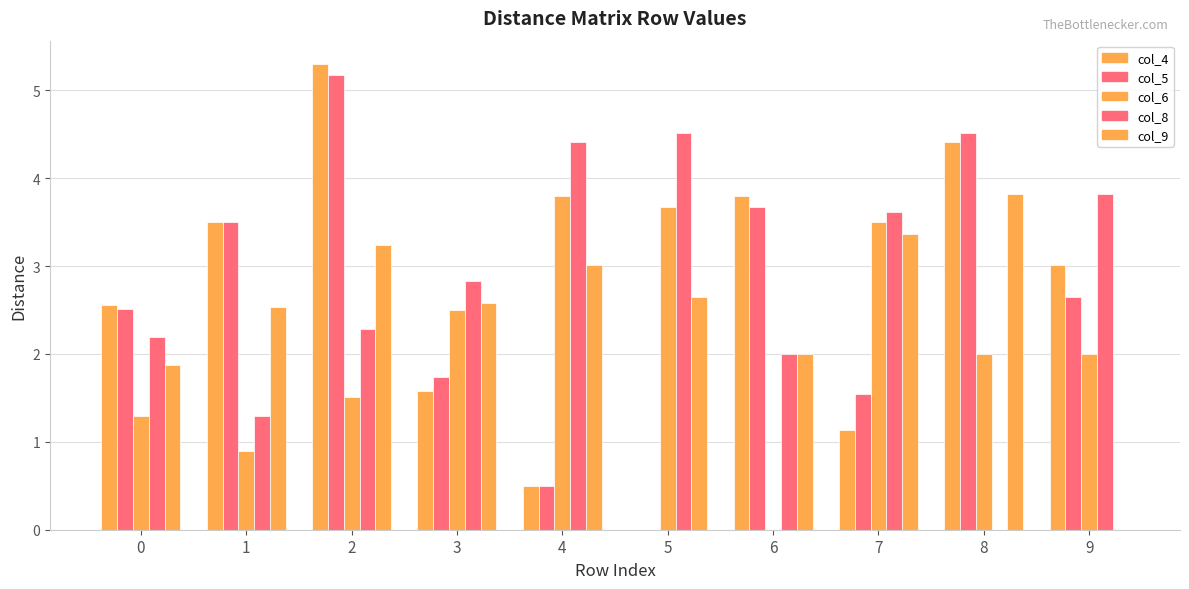

The col_5 series shows 1.5 at 6. True or false?

False